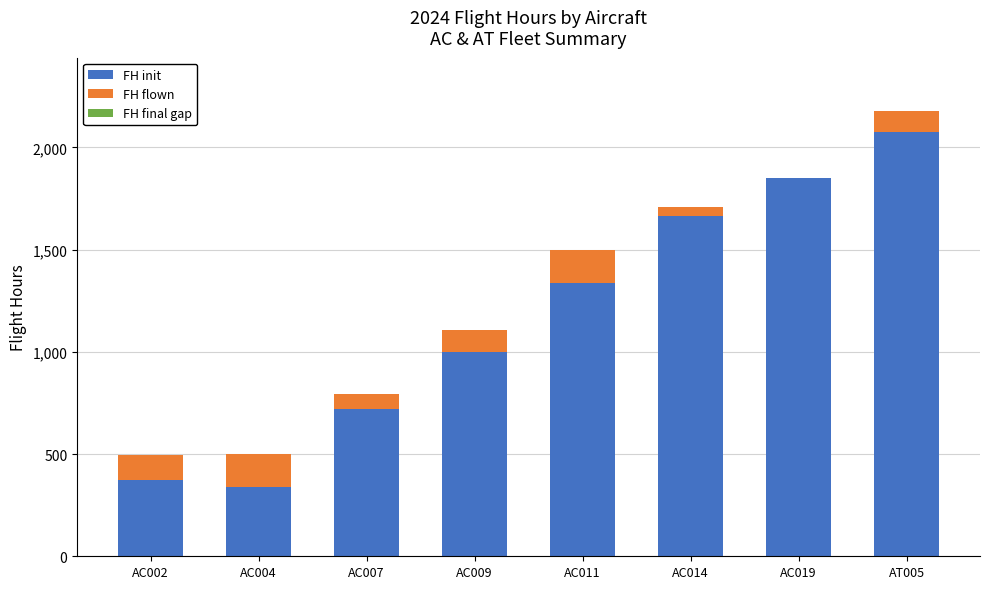

What is the sum of all FH init values?

9365